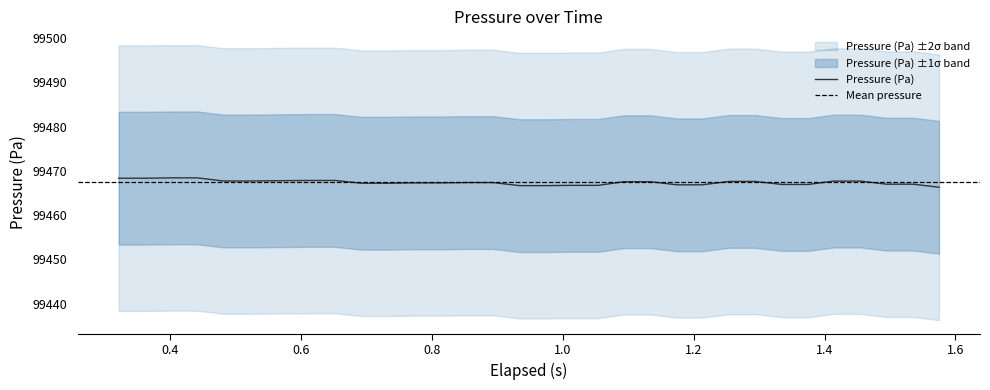

What is the lowest value of the Pressure (Pa) series?

99466.3